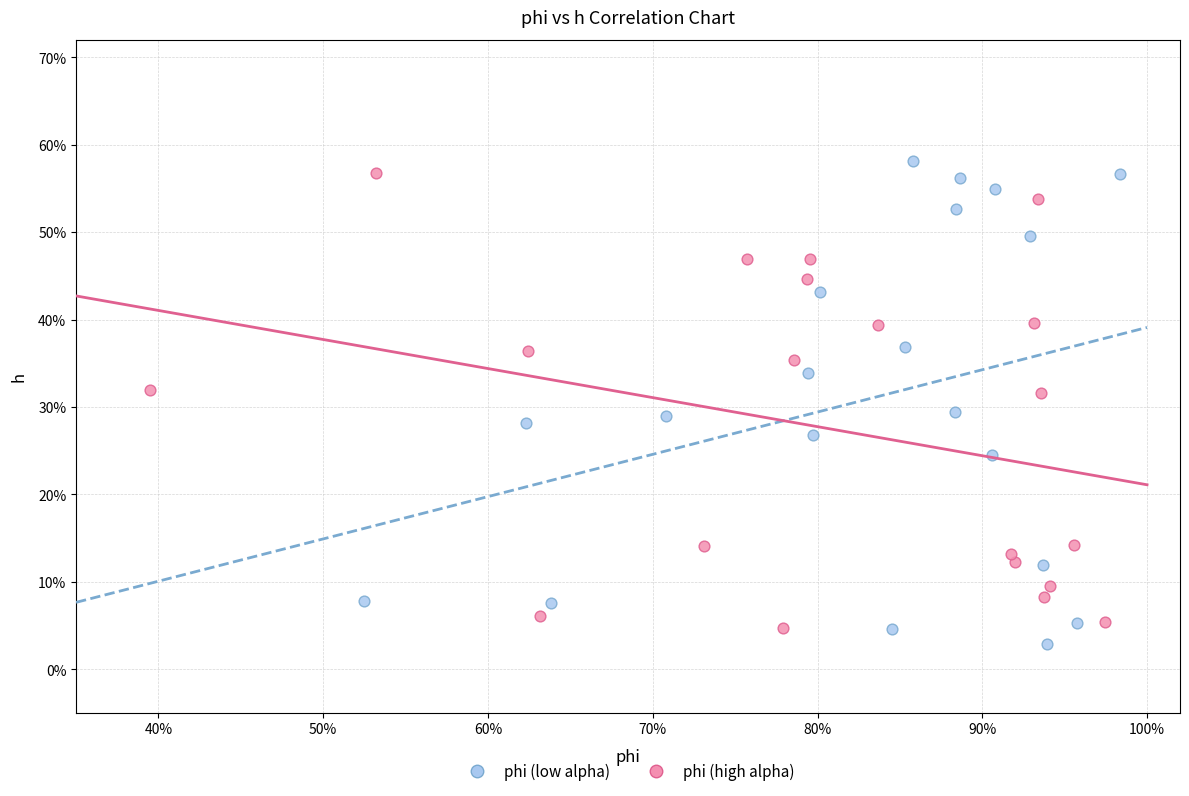

Which series contains the highest Y value?

phi (low alpha)